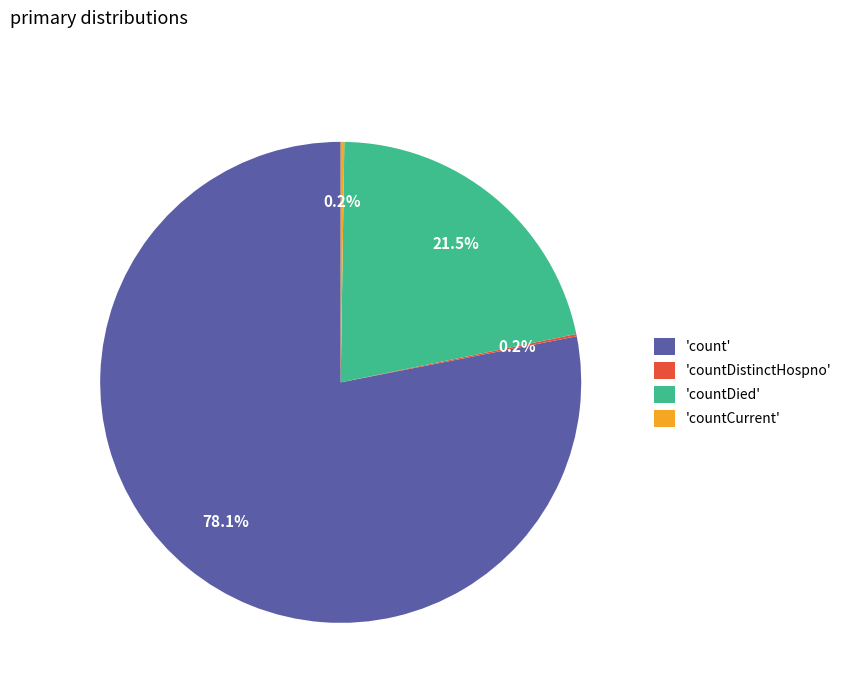

Combined, do 'count' and 'countDied' account for over 50%?

Yes